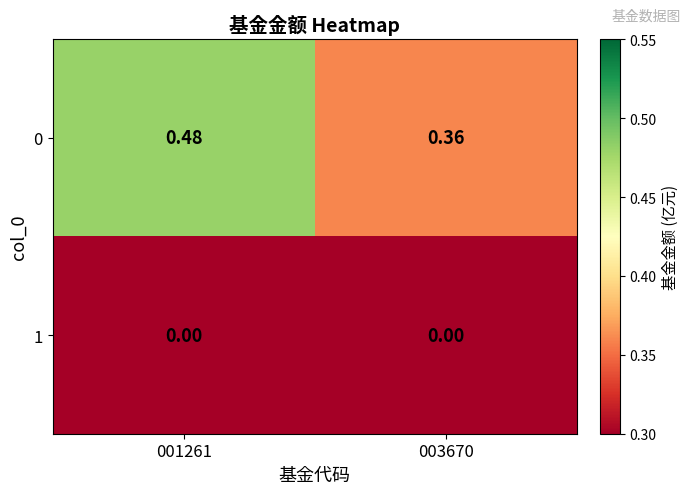

List the series in order of their peak value, highest first.

0, 1